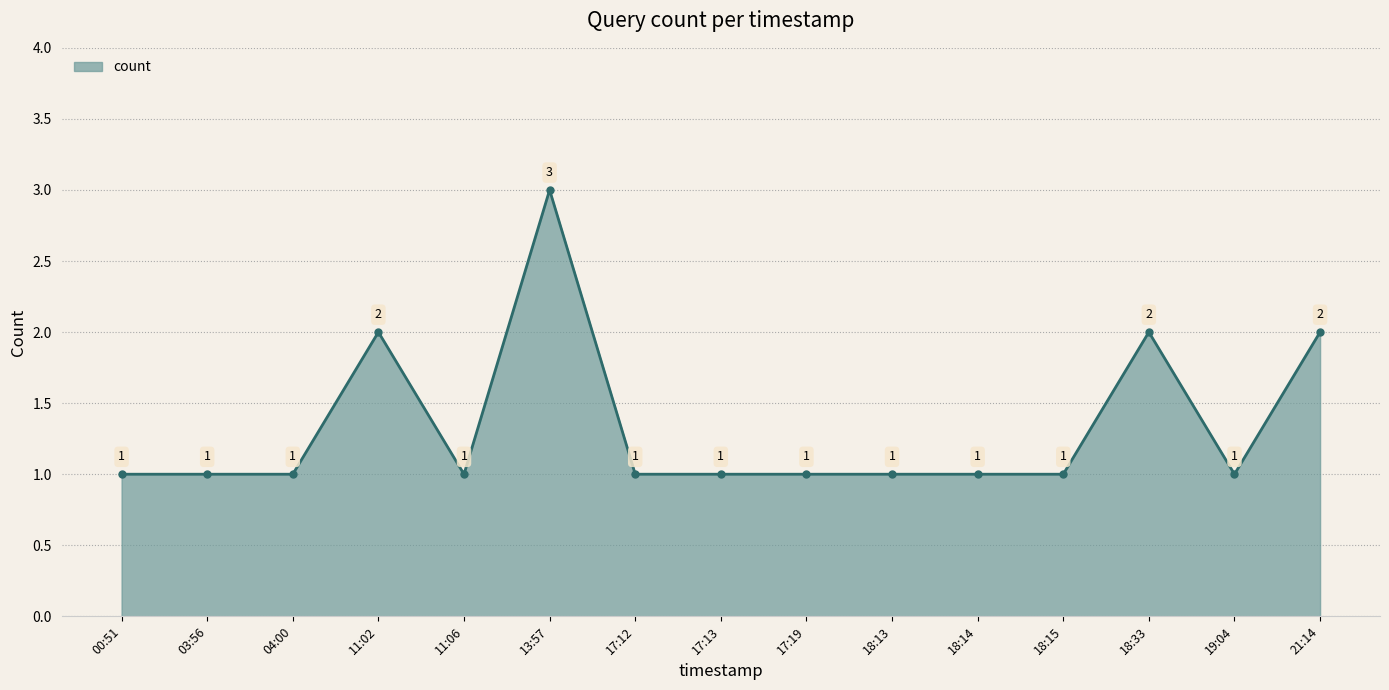

True or false: the data shows 2 at 04:00.

False